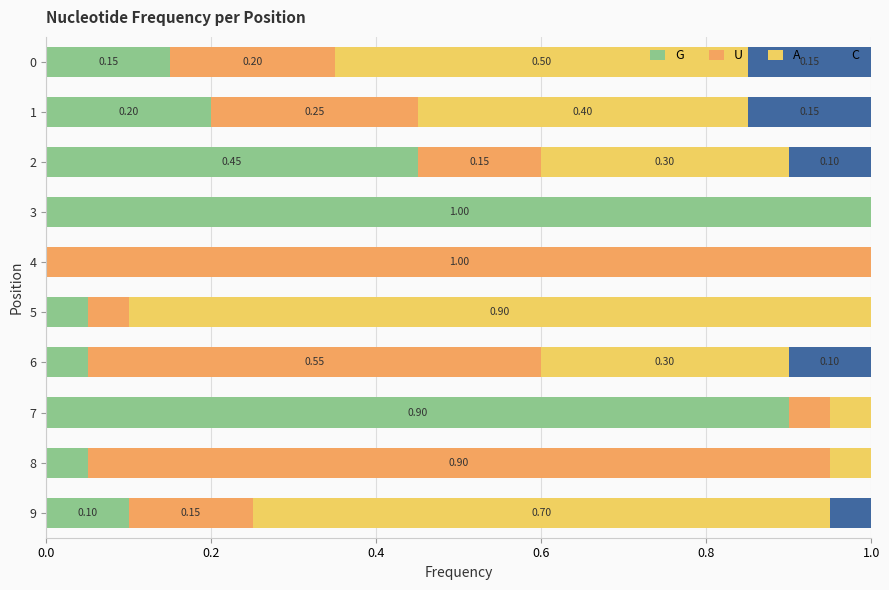

What is the total value across all series at 6?

1.0